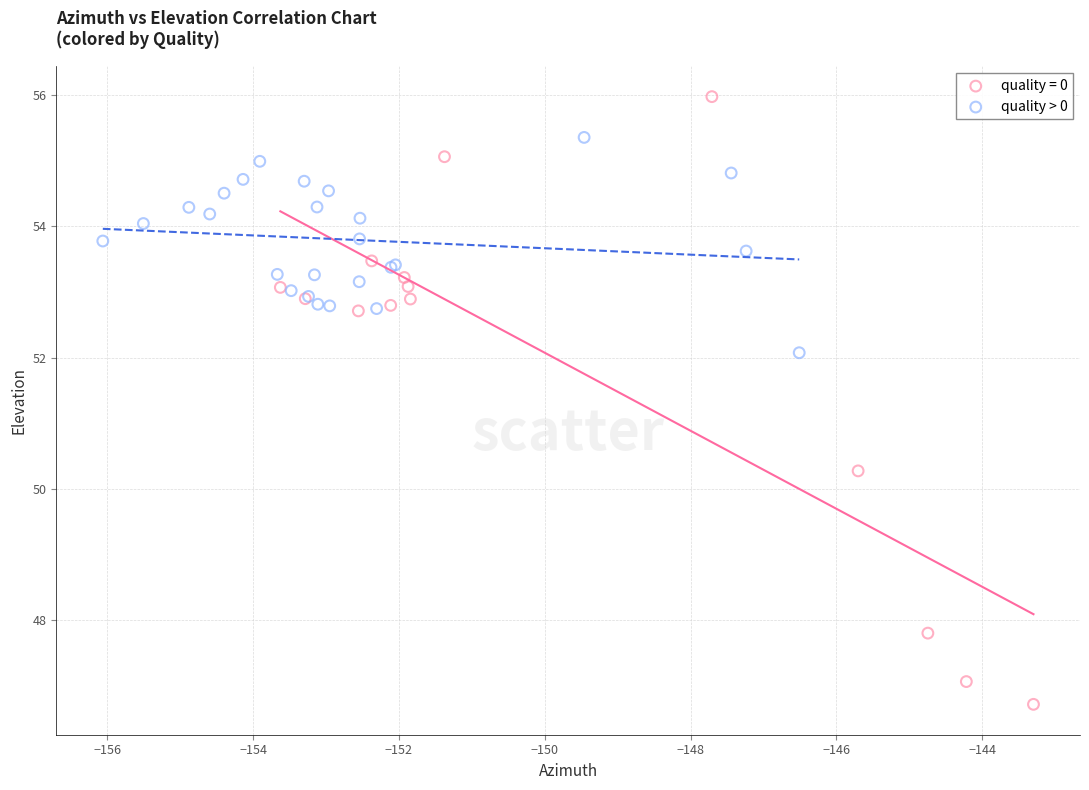

Which series reaches the maximum Y coordinate?

quality = 0